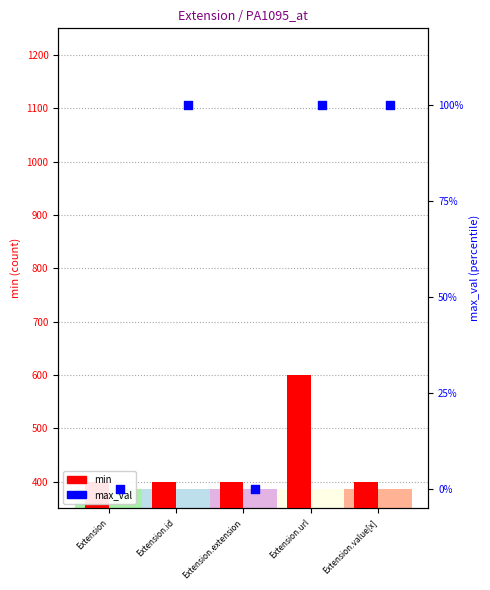

Which series has the widest spread of Y values?

min